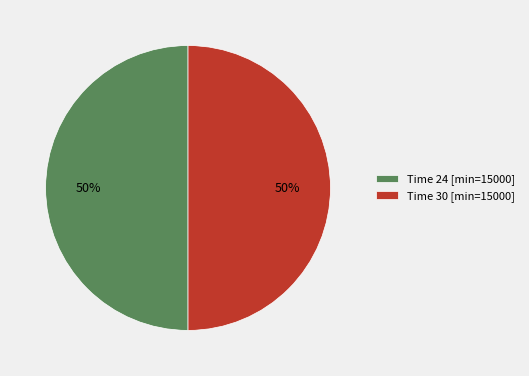

Is it true that Time 24 [min=15000] is 50% of the pie?

True